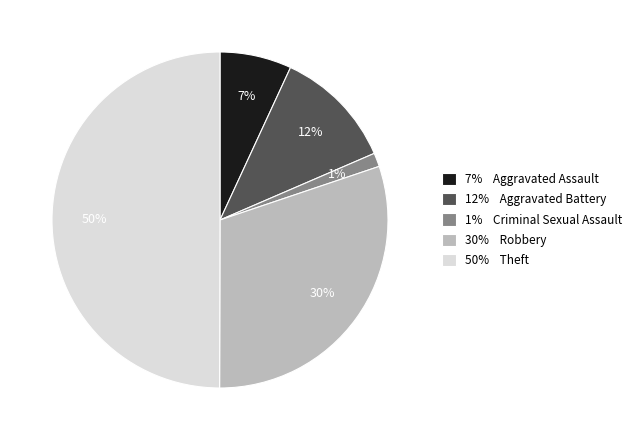

To the nearest percent, what portion does 1% Criminal Sexual Assault represent?

1%